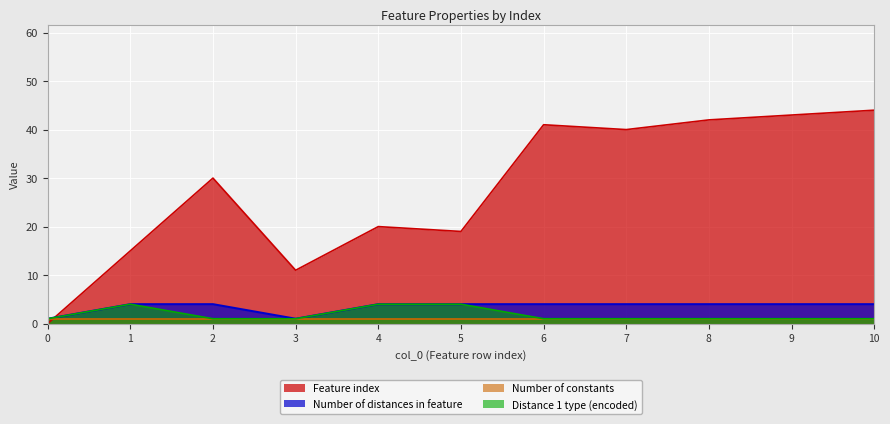

Which series has the largest total across all categories?

Feature index